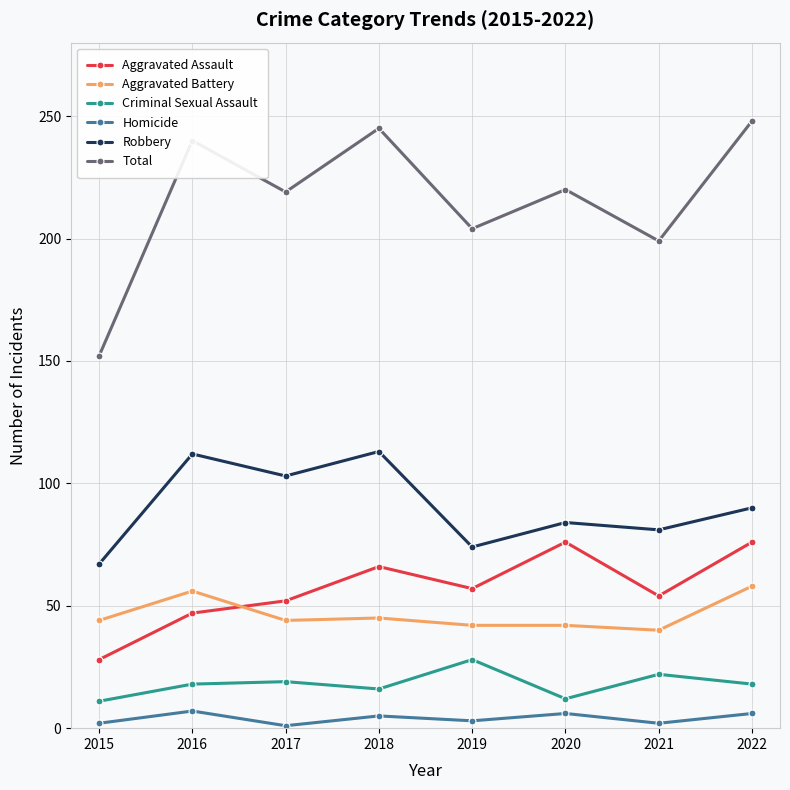

Between 2021 and 2022, which series saw the biggest shift?

Total